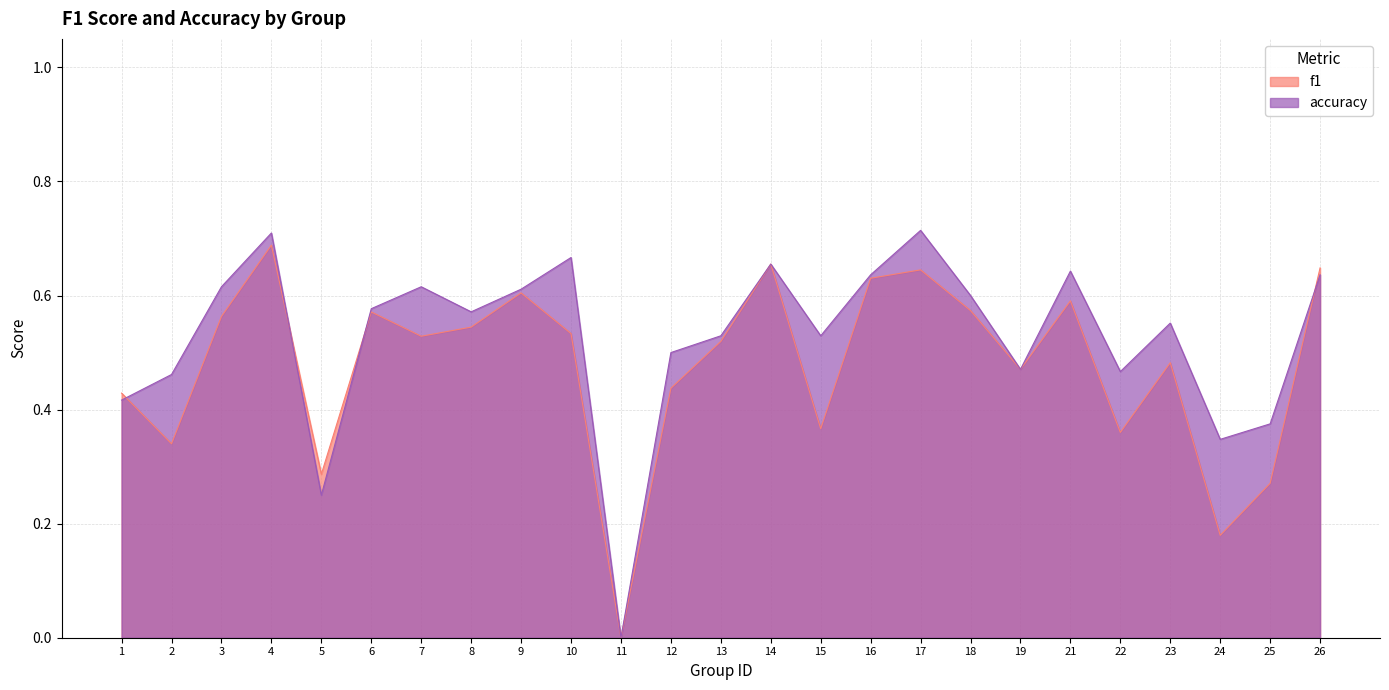

Reading left to right, list all the values displayed in this chart.

f1: 1=0.4	2=0.3	3=0.6	4=0.7	5=0.3	6=0.6	7=0.5	8=0.5	9=0.6	10=0.5	11=0.0	12=0.4	13=0.5	14=0.7	15=0.4	16=0.6	17=0.6	18=0.6	19=0.5	21=0.6	22=0.4	23=0.5	24=0.2	25=0.3	26=0.6
accuracy: 1=0.4	2=0.5	3=0.6	4=0.7	5=0.2	6=0.6	7=0.6	8=0.6	9=0.6	10=0.7	11=0.0	12=0.5	13=0.5	14=0.7	15=0.5	16=0.6	17=0.7	18=0.6	19=0.5	21=0.6	22=0.5	23=0.6	24=0.3	25=0.4	26=0.6